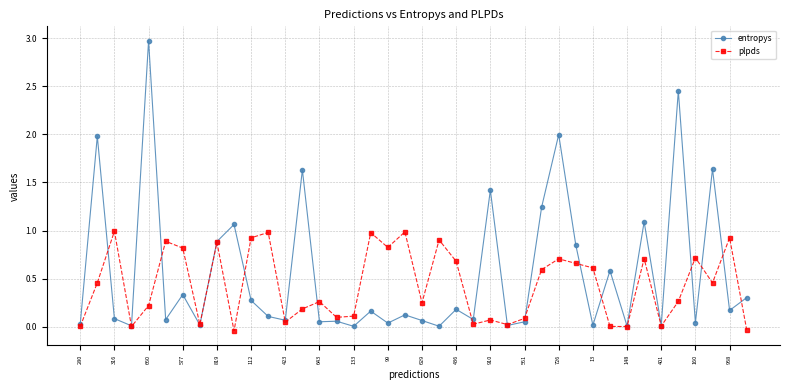

True or false: entropys has more than 0 points higher than both neighbors.

True